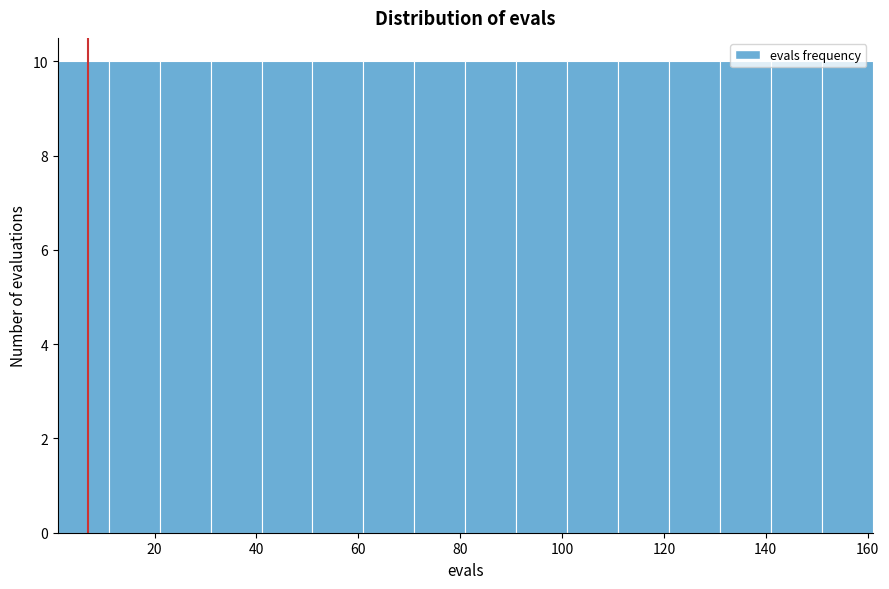

What is the height of the bar covering 71 to 81 on the x-axis? Neither the bar edges nor the heights are printed on the chart, so give them approximately, as read against the axes.

10